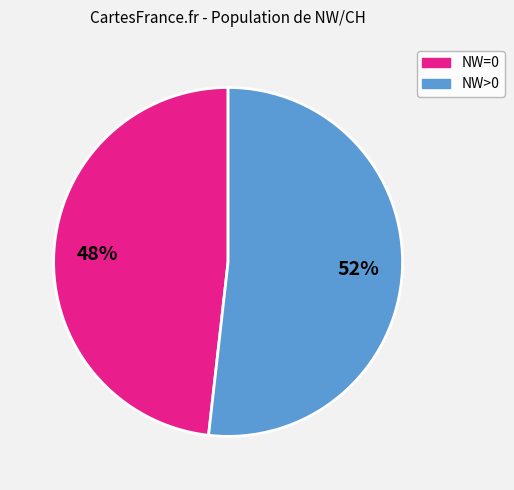

What is the largest slice in the pie chart?

NW>0